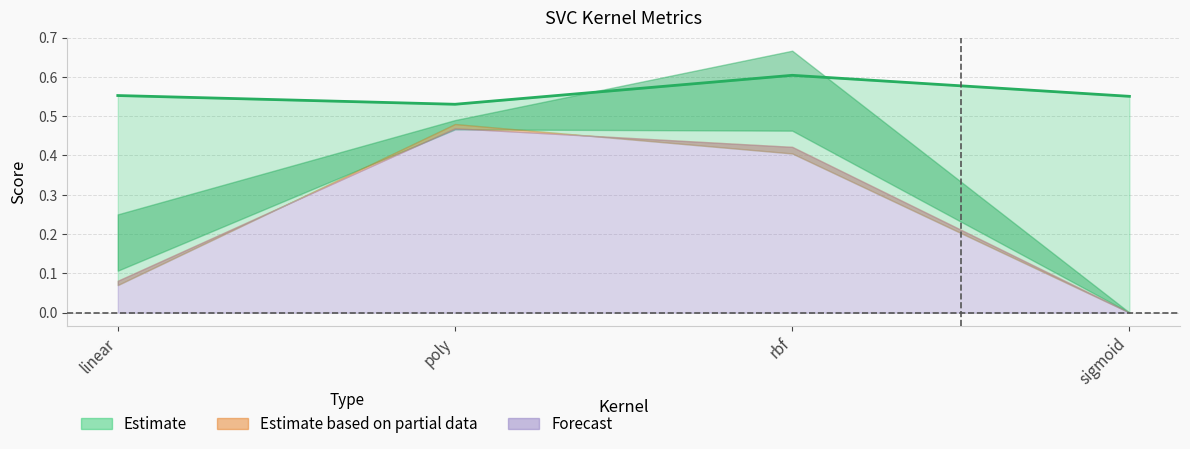

How many lines are shown in the chart?

5